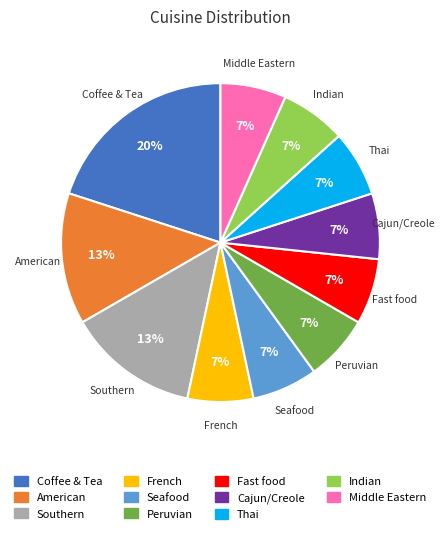

Which slice is the largest?

Coffee & Tea